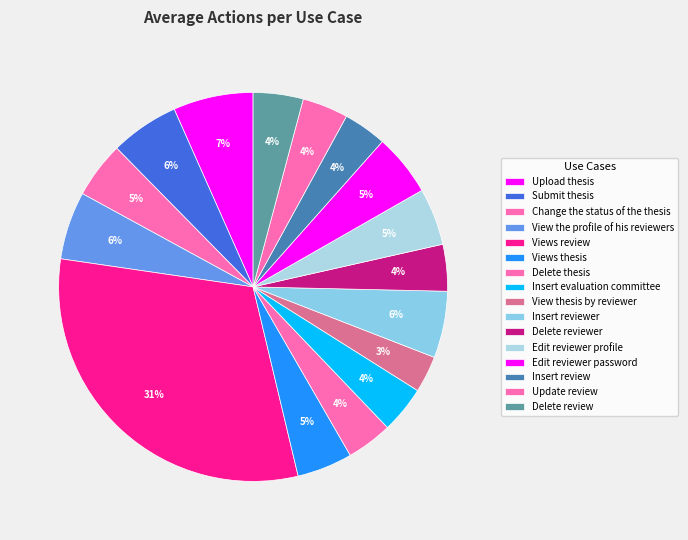

Is it true that Insert reviewer is 6% of the pie?

True